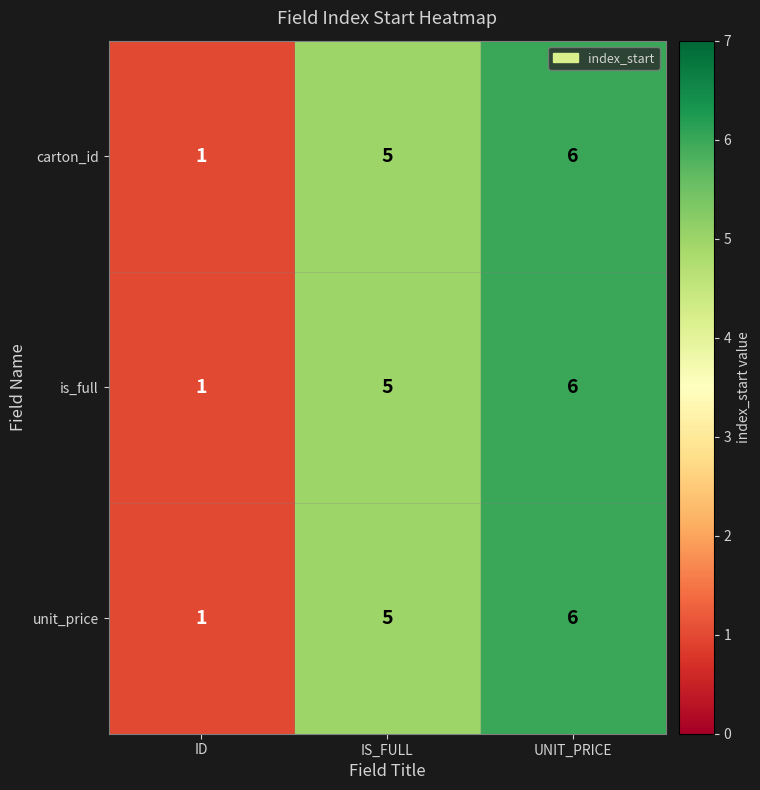

Reading right to left, transcribe all the data shown in this chart.

carton_id: UNIT_PRICE=6	IS_FULL=5	ID=1
is_full: UNIT_PRICE=6	IS_FULL=5	ID=1
unit_price: UNIT_PRICE=6	IS_FULL=5	ID=1